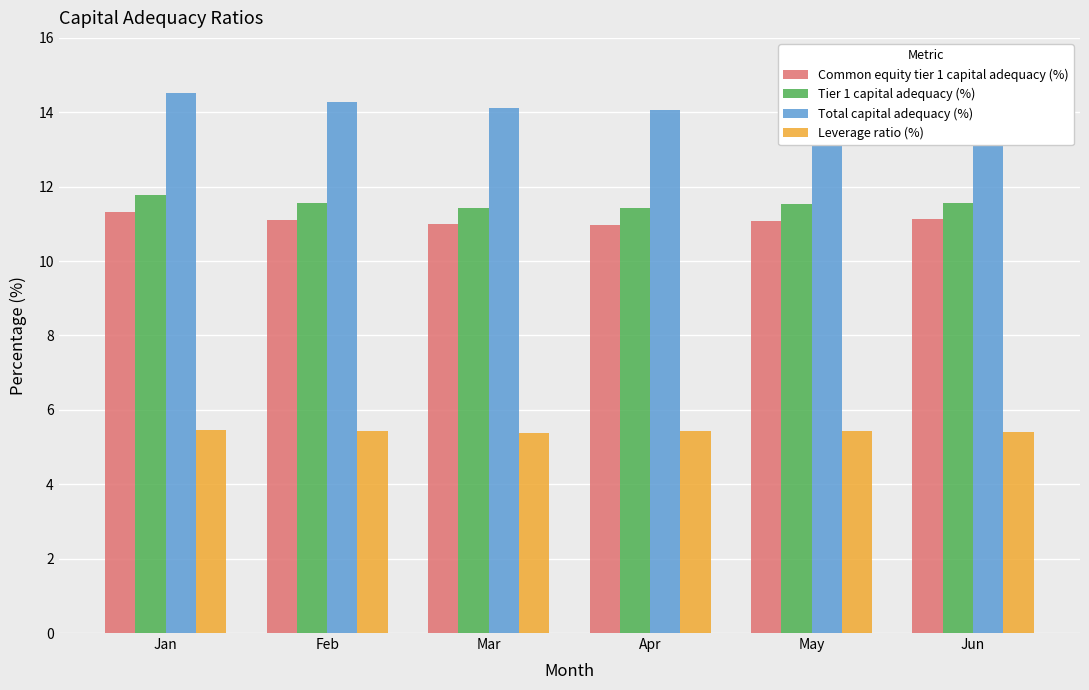

What are all the series names shown in the legend?

Common equity tier 1 capital adequacy (%), Tier 1 capital adequacy (%), Total capital adequacy (%), Leverage ratio (%)